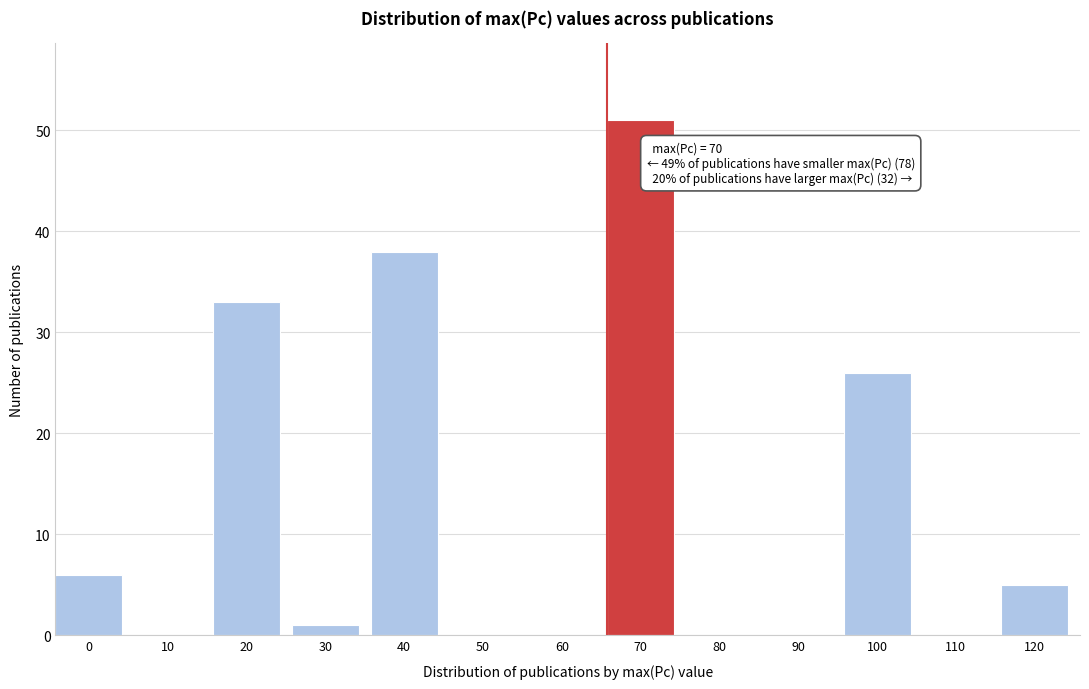

Reading left to right, list all the values displayed in this chart.

0=6	10=0	20=33	30=1	40=38	50=0	60=0	70=51	80=0	90=0	100=26	110=0	120=5